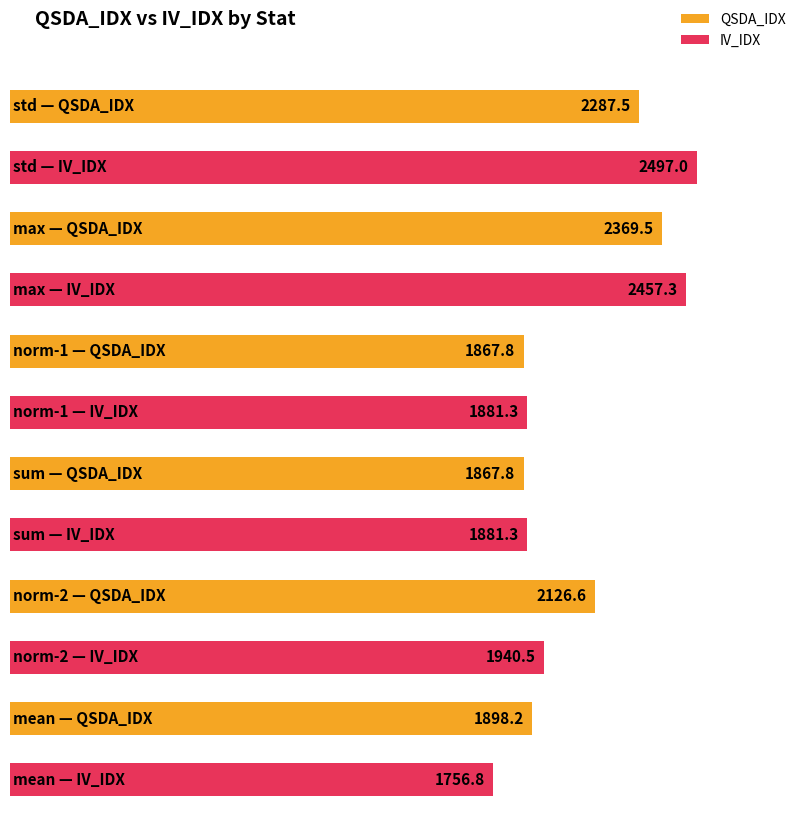

What is the total value across all series at norm-1?

3749.1